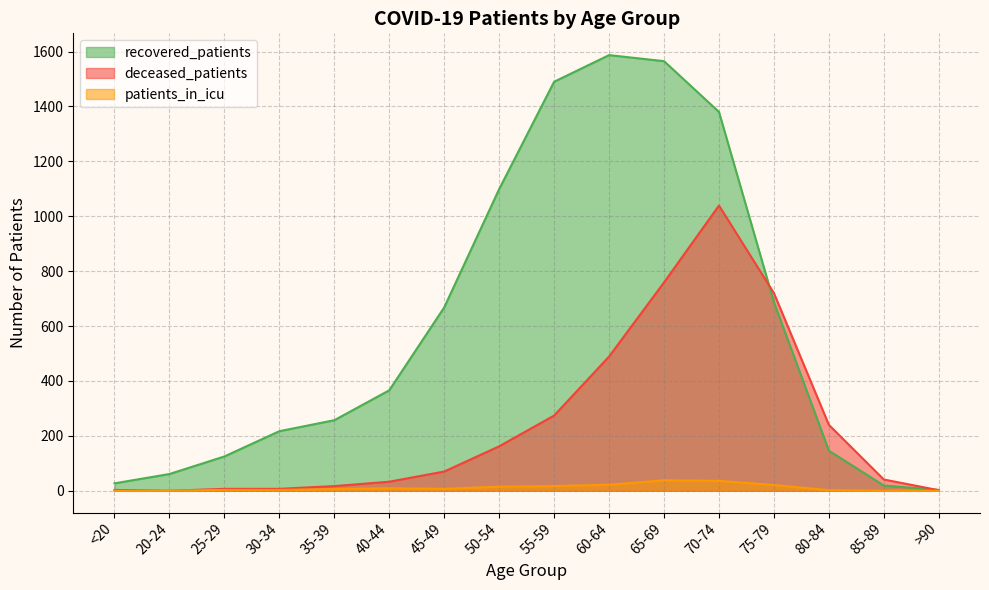

Is it true that recovered_patients equals 333 at 65-69?

False